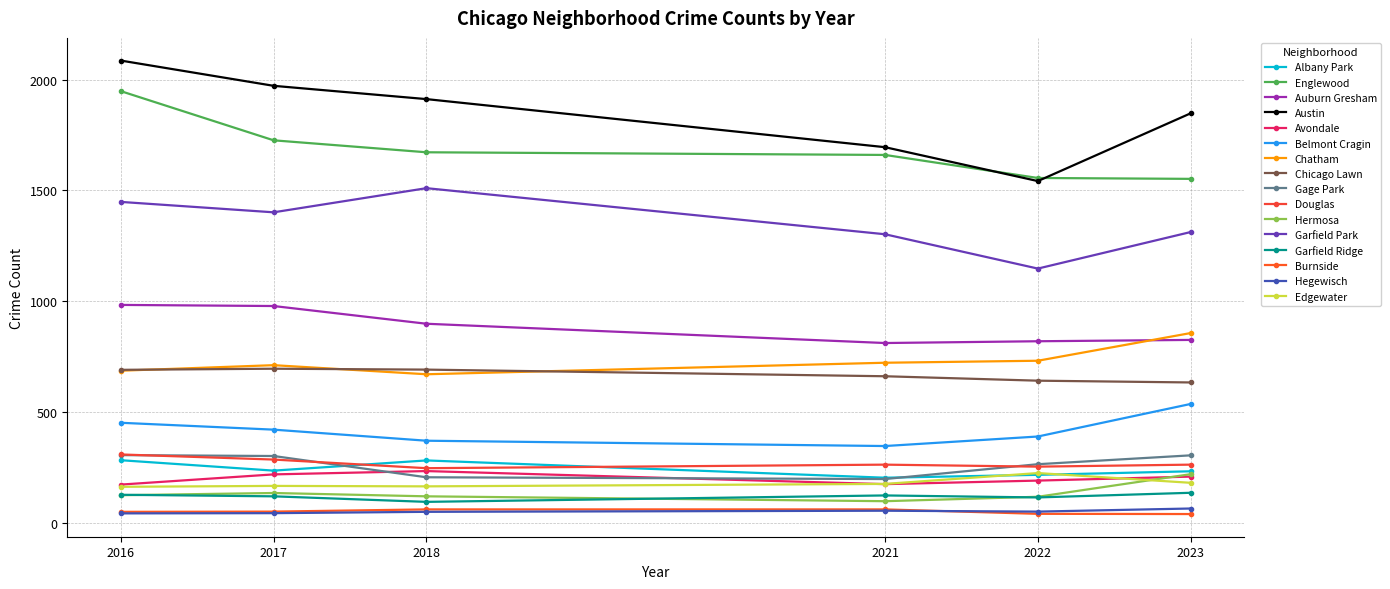

What is the maximum value shown in the chart?

2086